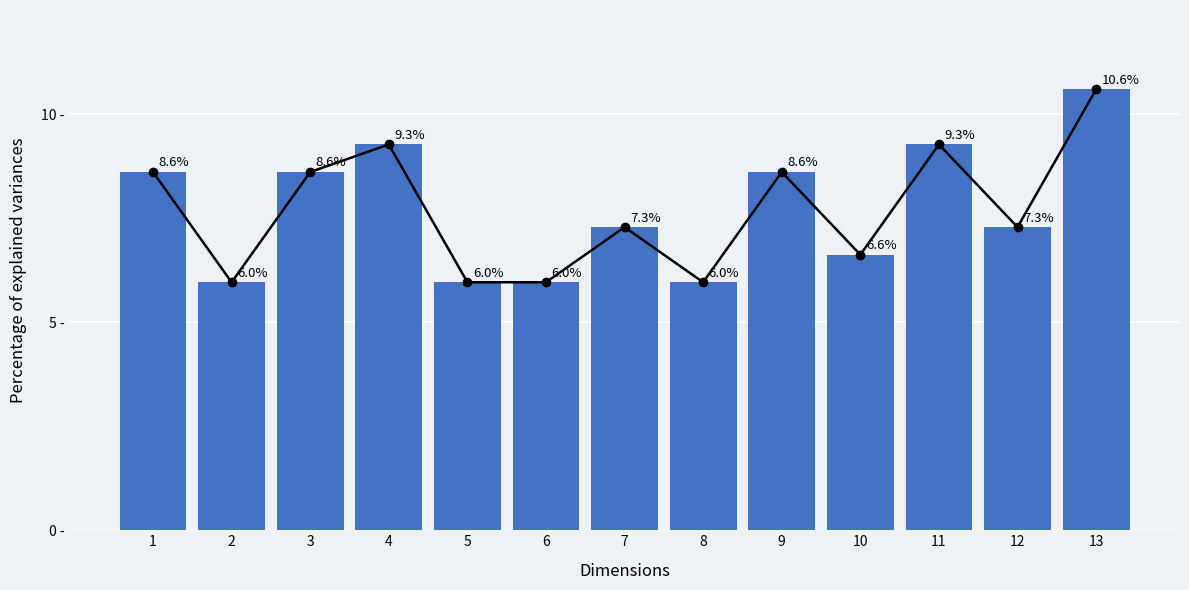

True or false: the data shows 11.3 at 10.

False